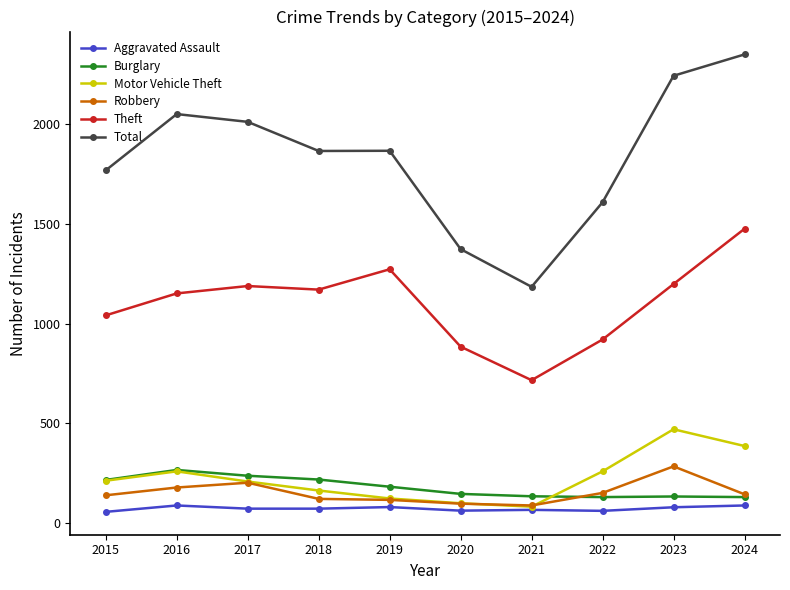

What is the sum of all Motor Vehicle Theft values?

2261